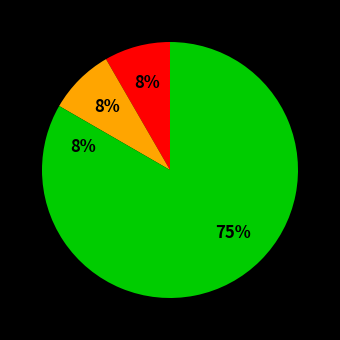

Count the number of slices in the pie.

4